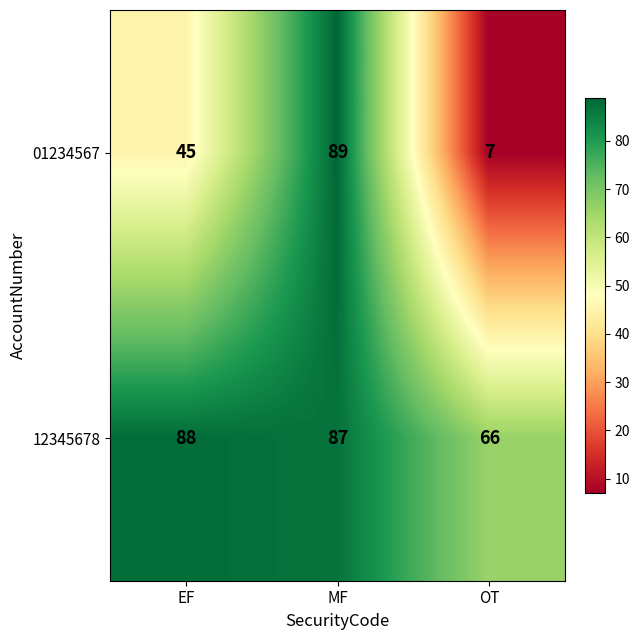

Is it true that 01234567 equals 4 at OT?

False